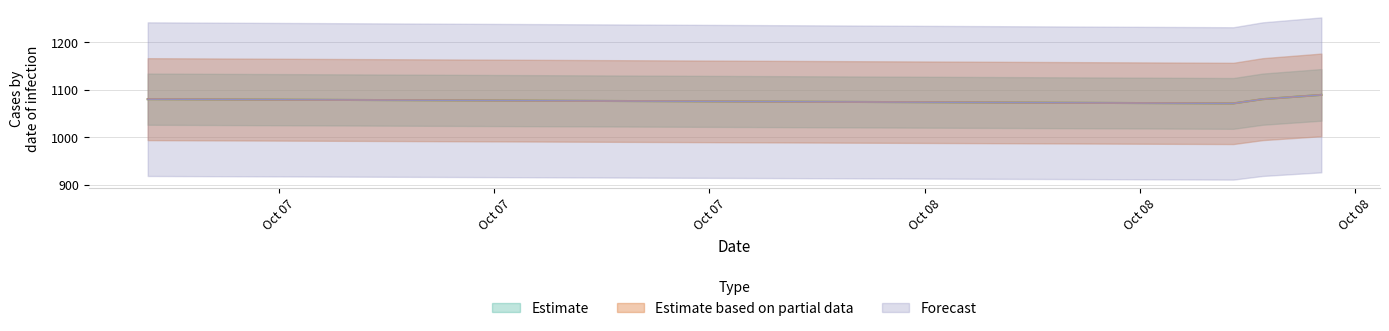

Is it true that Estimate equals 229 at 2020-10-08 00:43:04?

False